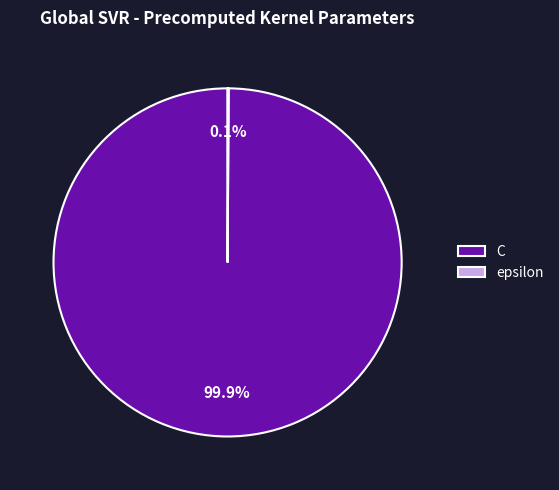

Is there any slice that represents more than half of the pie?

Yes